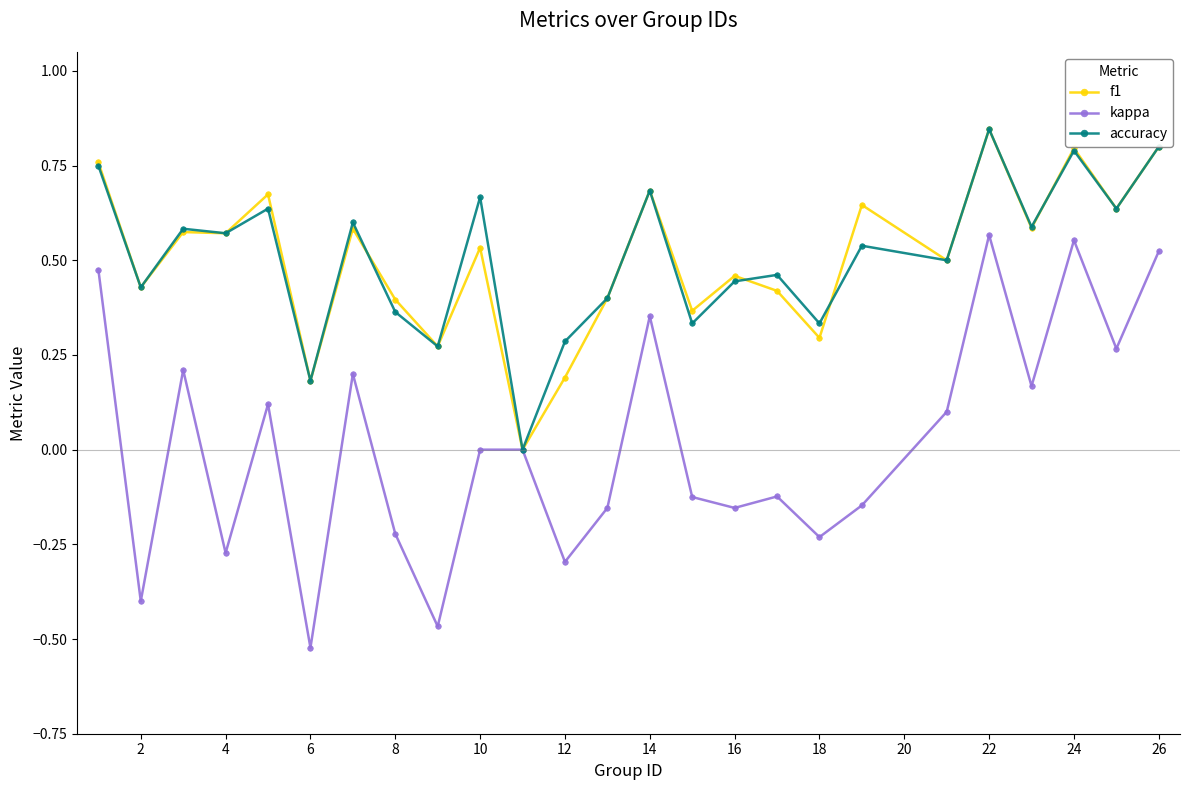

Which series has the largest range (max minus min)?

kappa